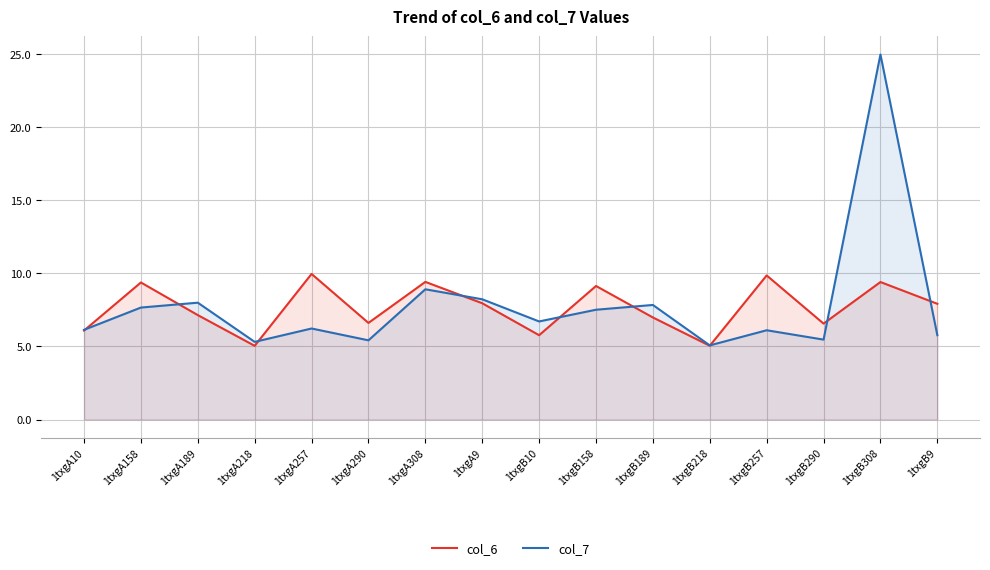

Reading left to right, what are all the values shown in this chart?

col_6: 6.1	9.4	7.1	5.0	10.0	6.6	9.4	8.0	5.8	9.1	7.0	5.0	9.9	6.6	9.4	7.9
col_7: 6.1	7.7	8.0	5.3	6.2	5.4	8.9	8.2	6.7	7.5	7.8	5.1	6.1	5.5	25.0	5.8